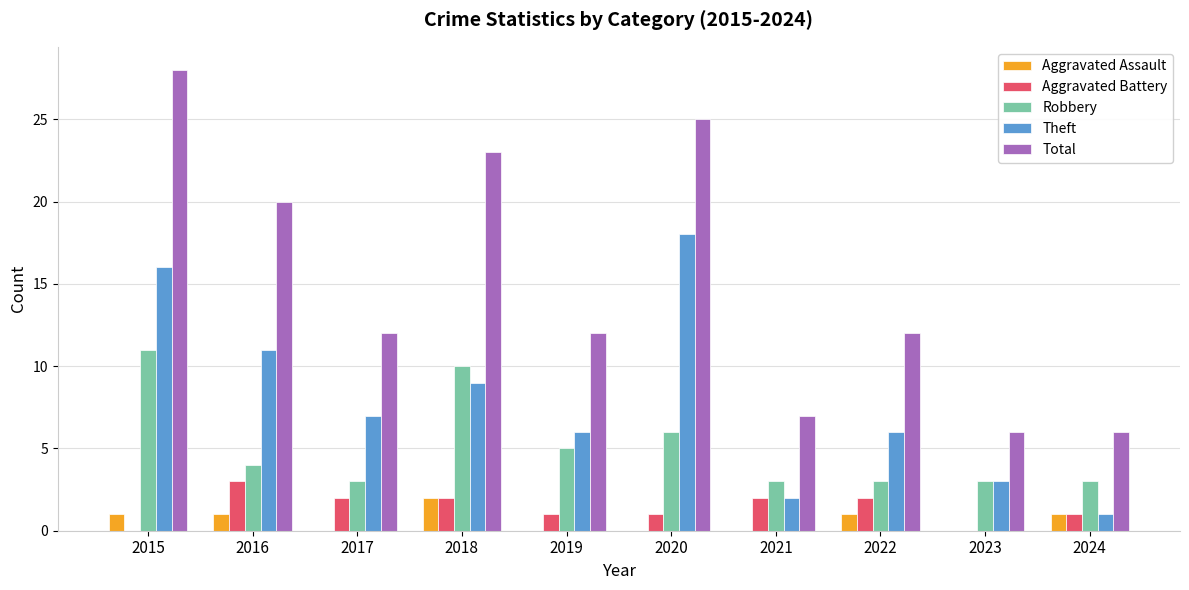

Is the value of Theft at 2018 greater than the value of Robbery at 2017?

Yes